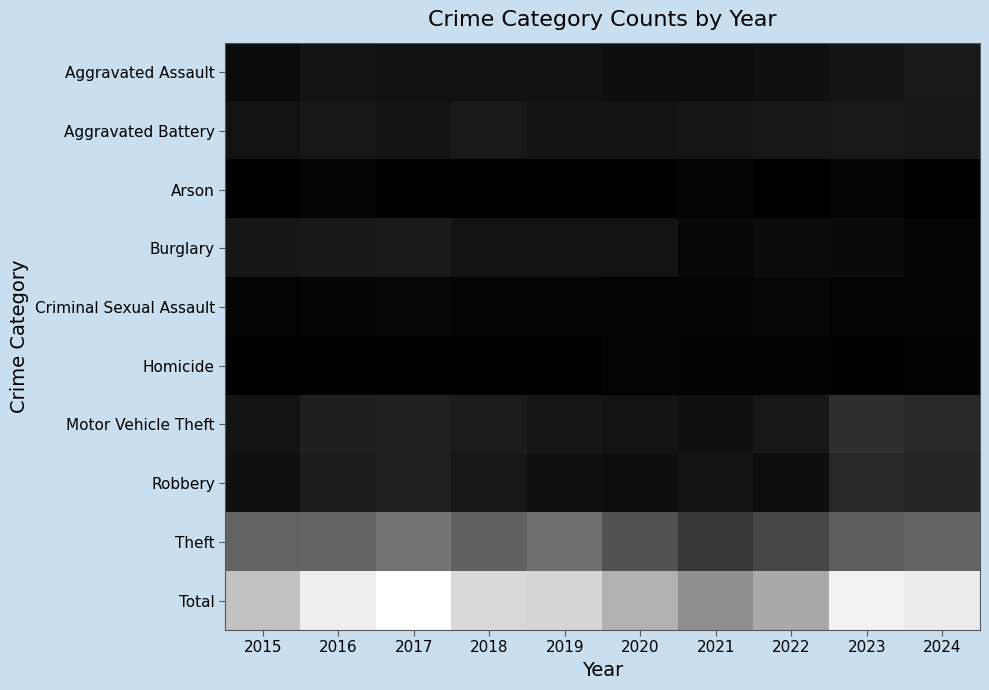

Between 2017 and 2022, which series saw the biggest shift?

Total